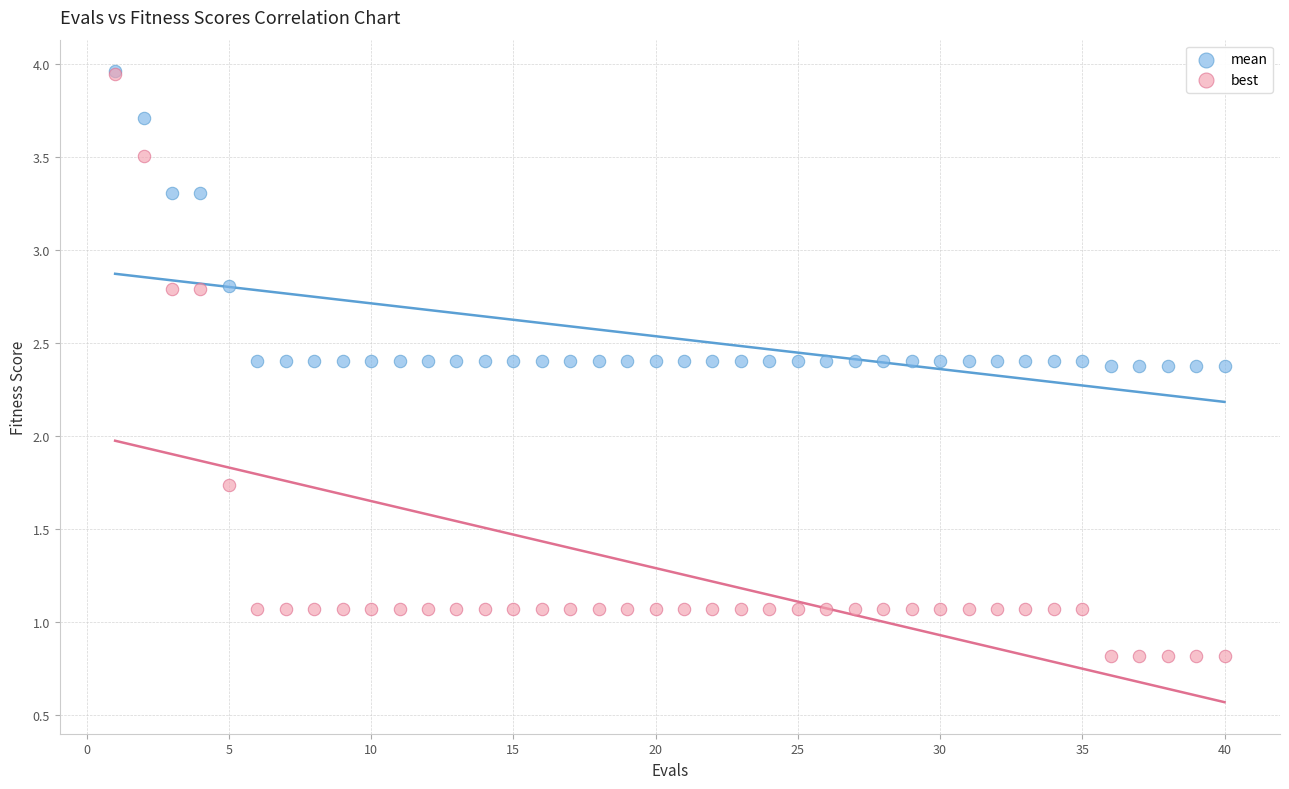

In the best series, what Y value is closest to 2?

1.7